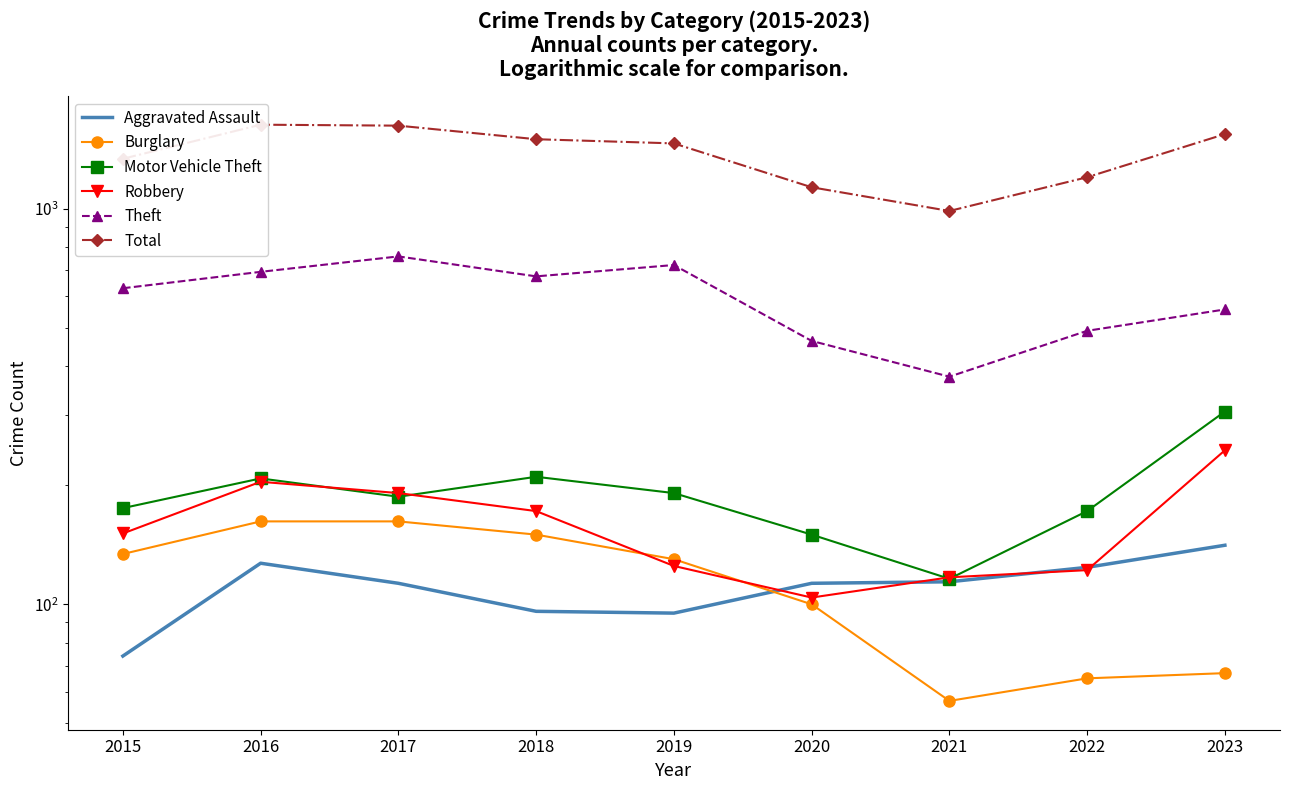

Where is the first local minimum for Theft?

2018